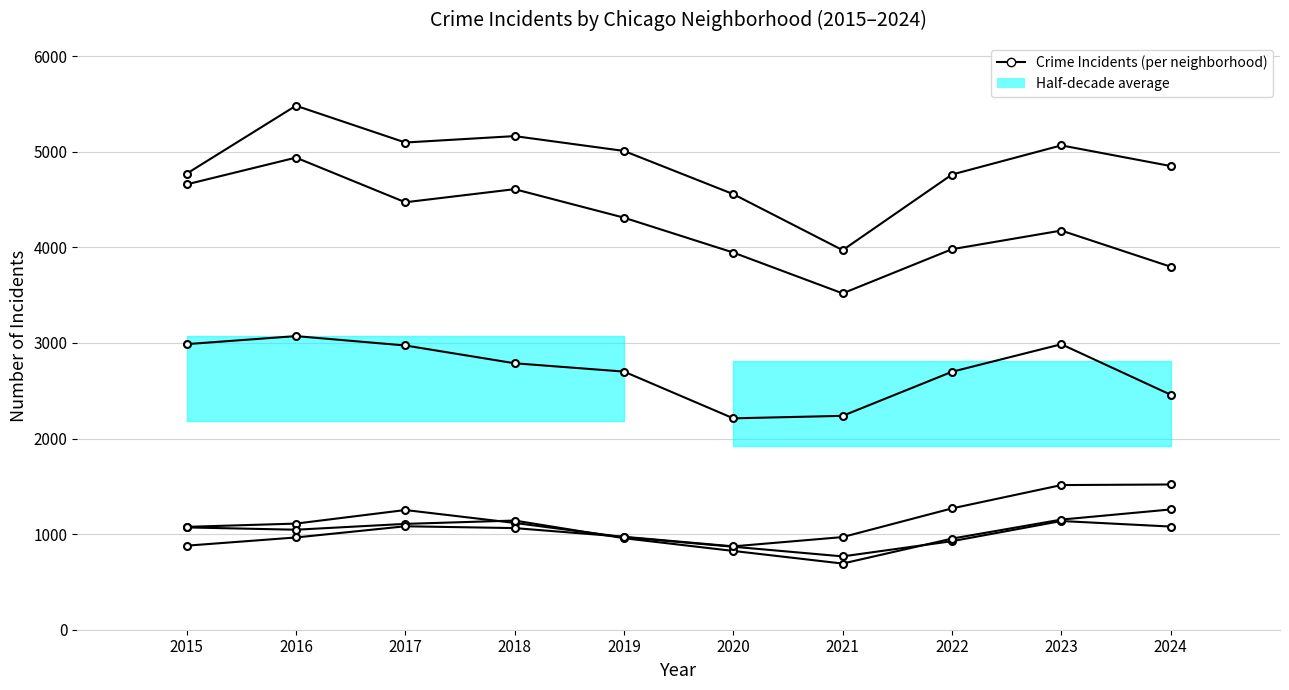

Is this an area chart (filled region under the line)?

No